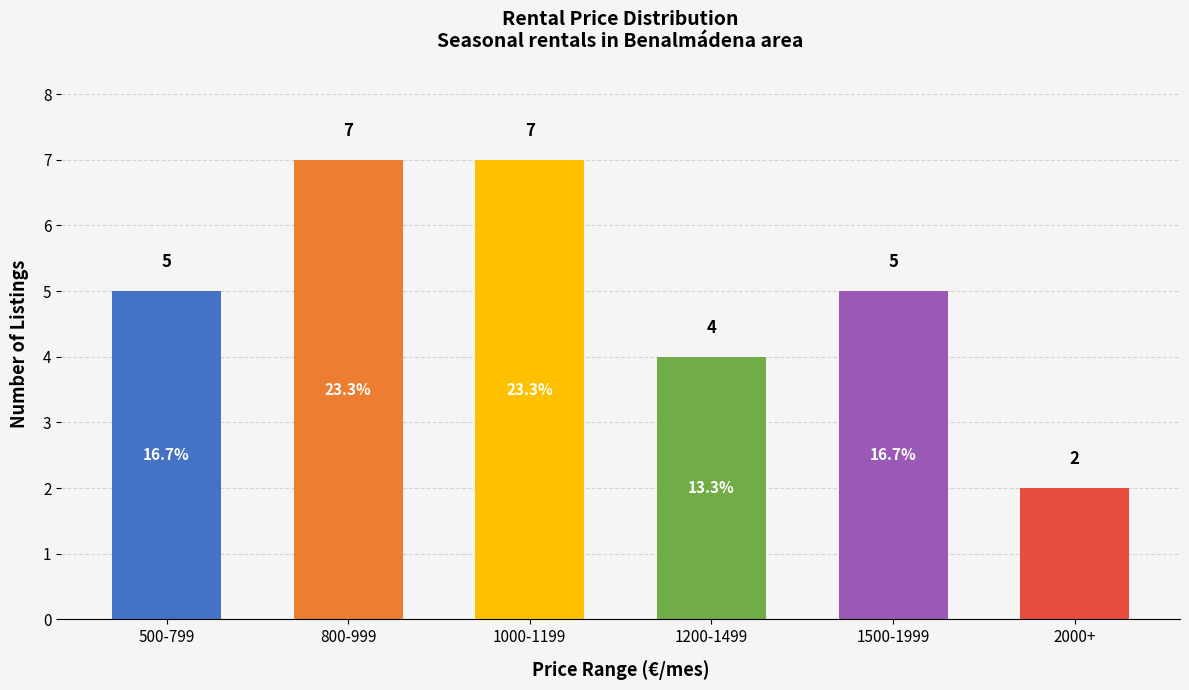

Reading left to right, list all the values displayed in this chart.

500-799=5	800-999=7	1000-1199=7	1200-1499=4	1500-1999=5	2000+=2